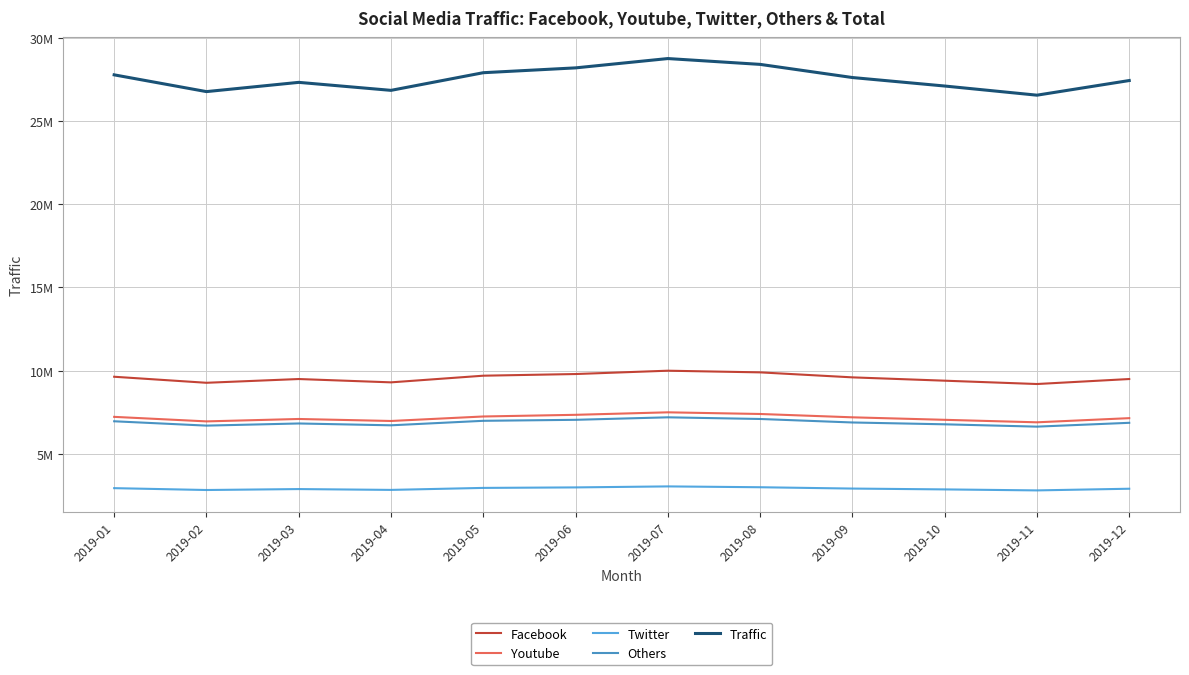

True or false: Others and Youtube cross at least once.

False